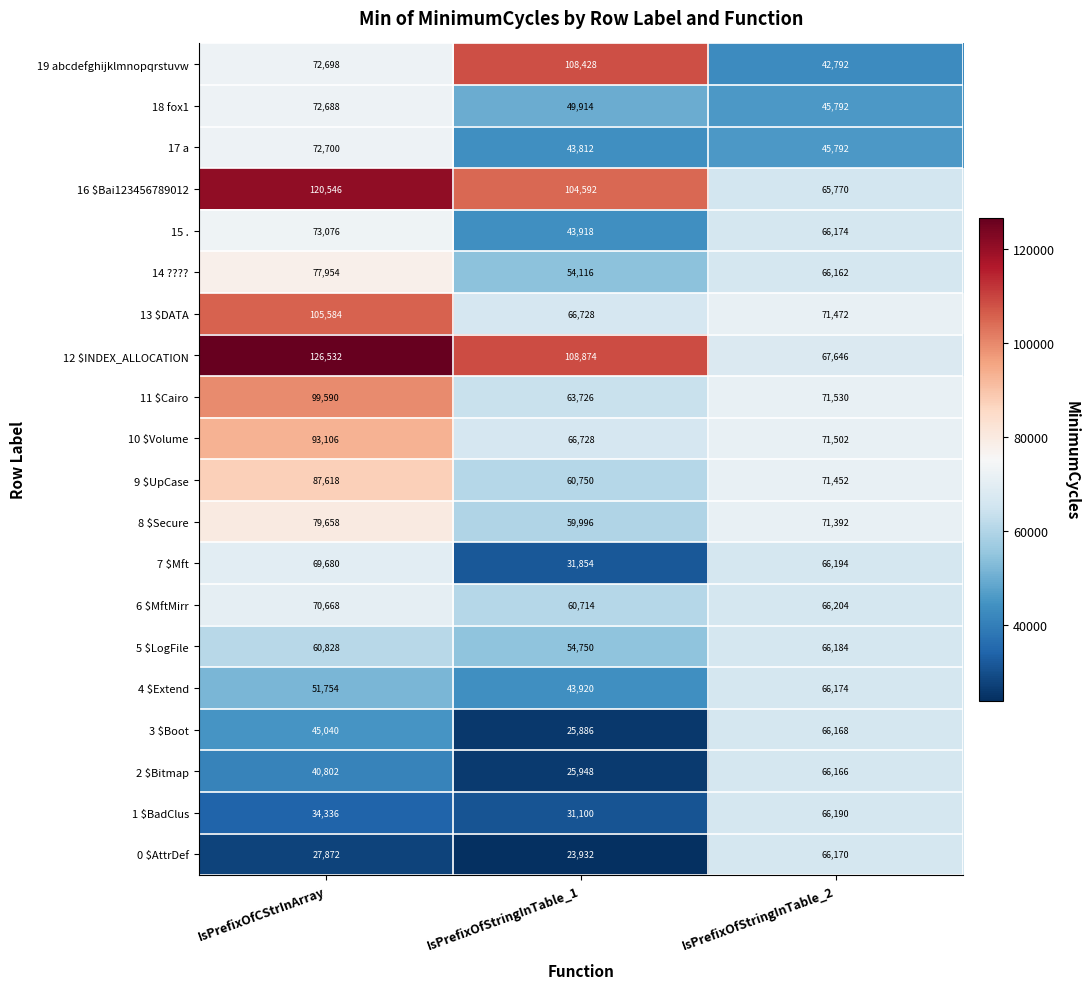

At which category is the sum across all series the highest?

IsPrefixOfCStrInArray